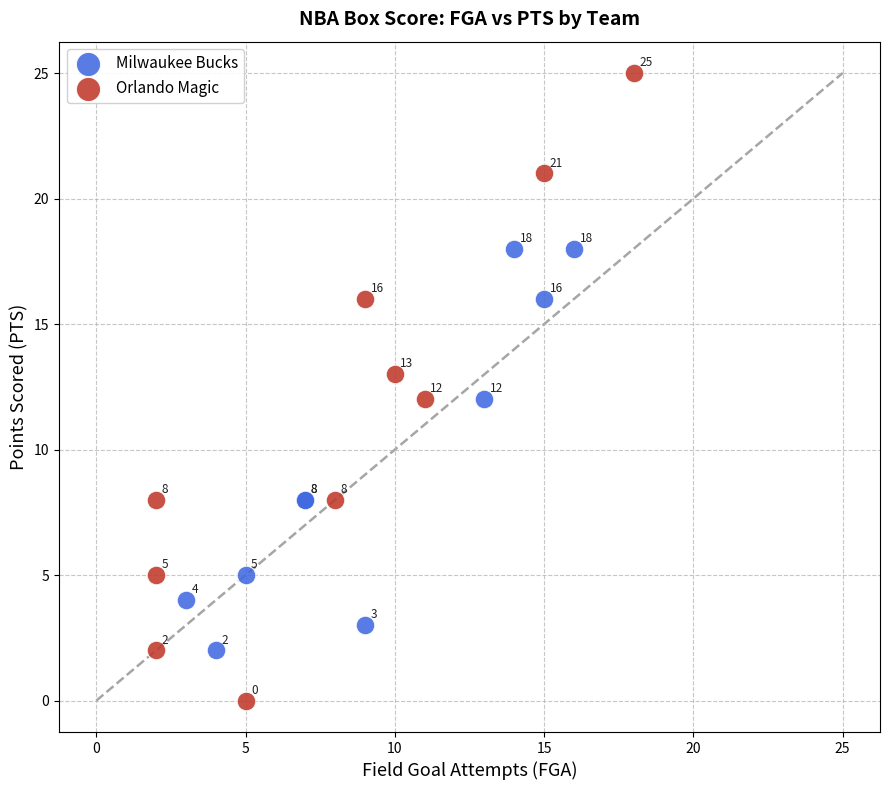

Which series contains the highest Y value?

Orlando Magic